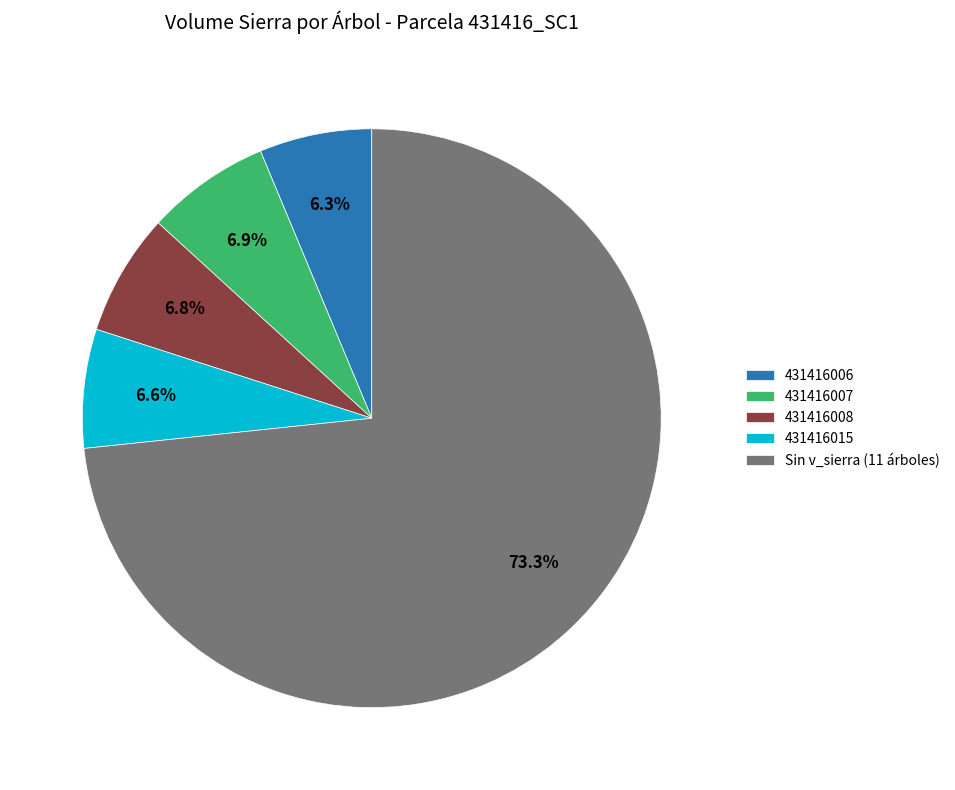

What is the ratio of the value at 431416008 to the value at 431416006?

1.1